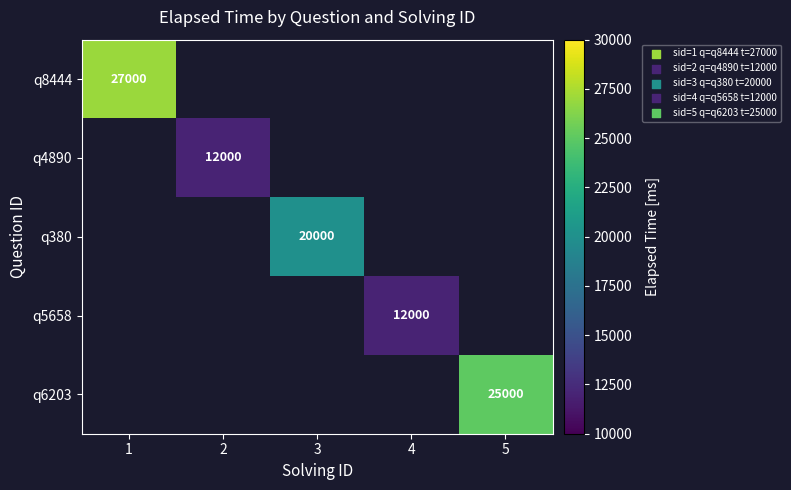

Count the number of data series in this chart.

5